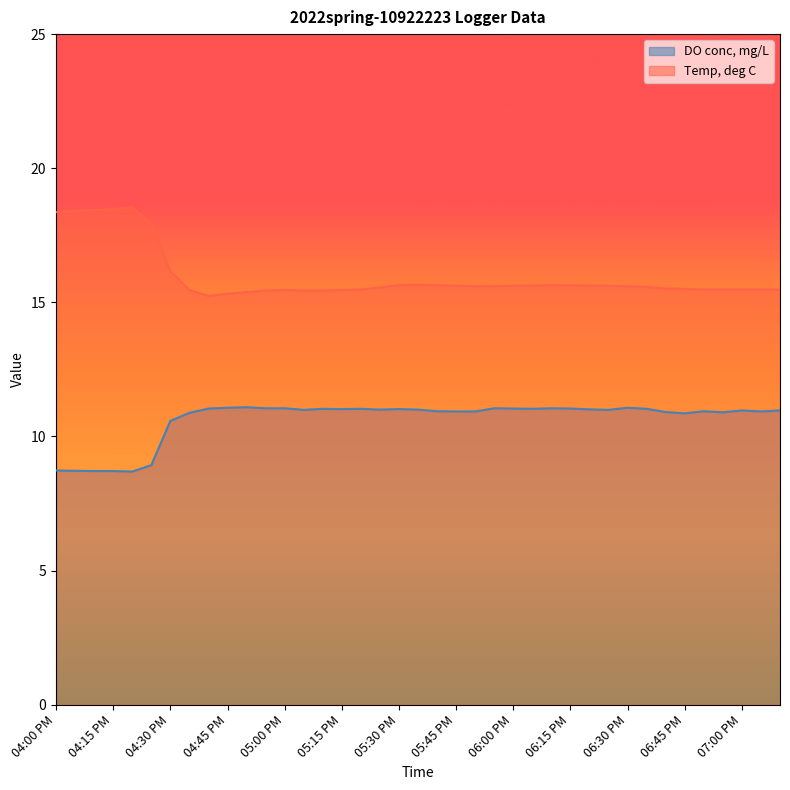

Rank the series at 05:05 PM from highest to lowest value.

Temp, deg C, DO conc, mg/L